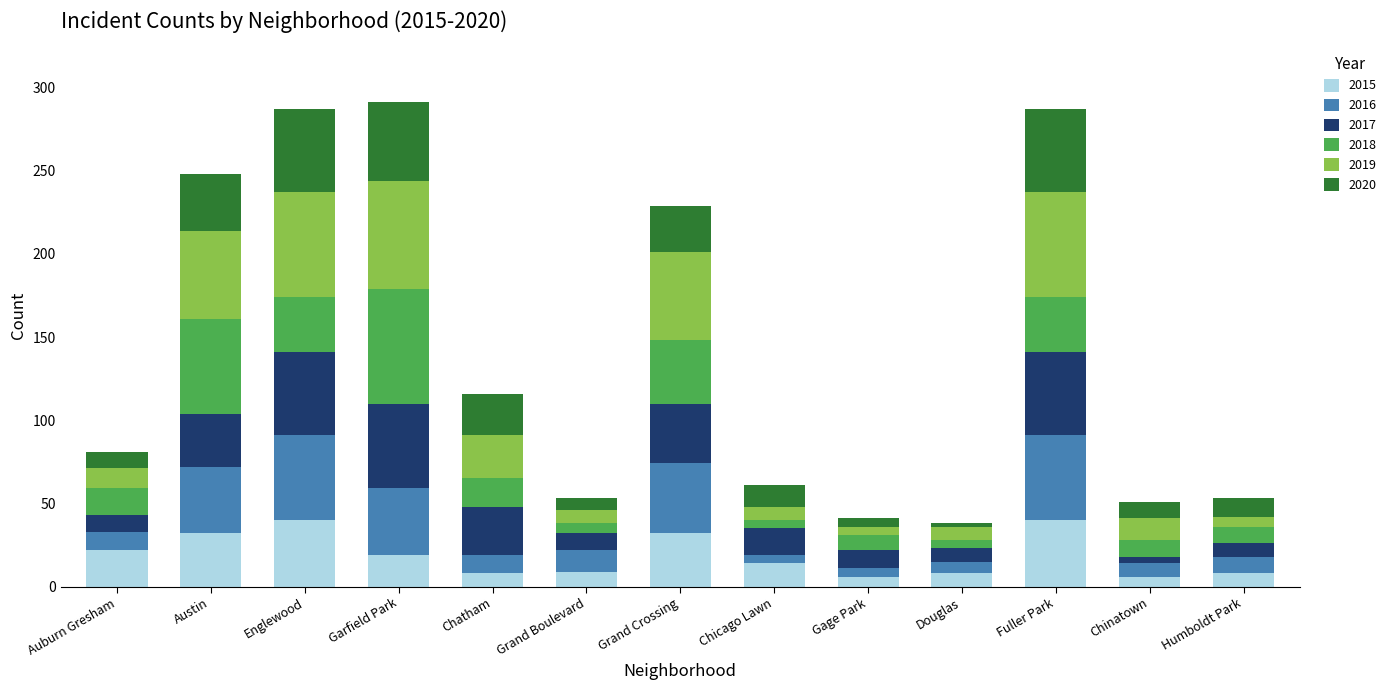

What is the maximum value for 2015?

40